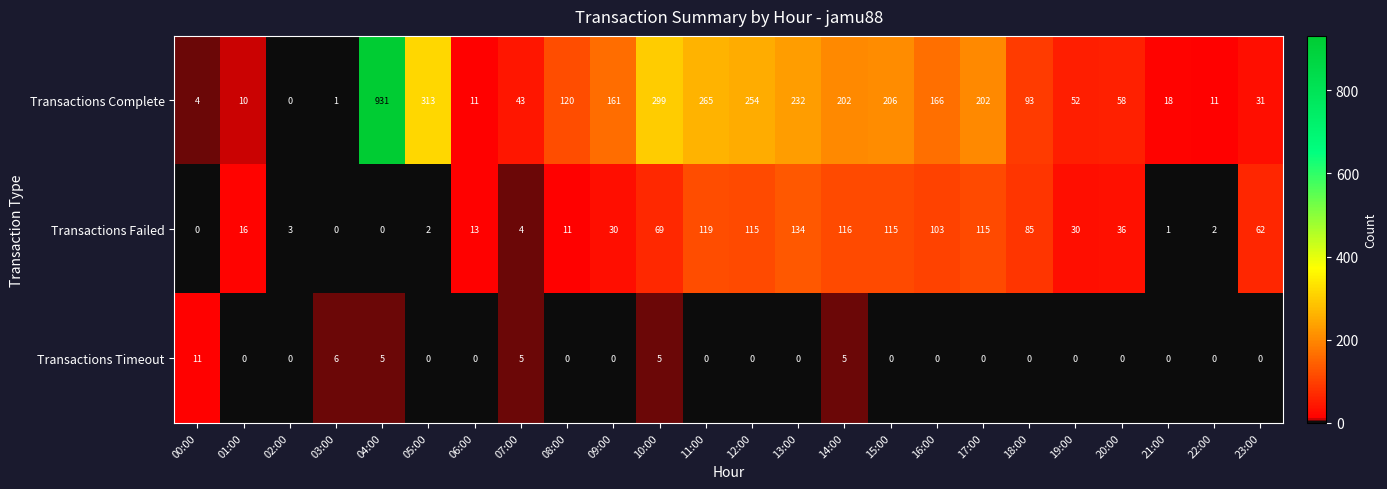

What is the greatest value displayed?

931